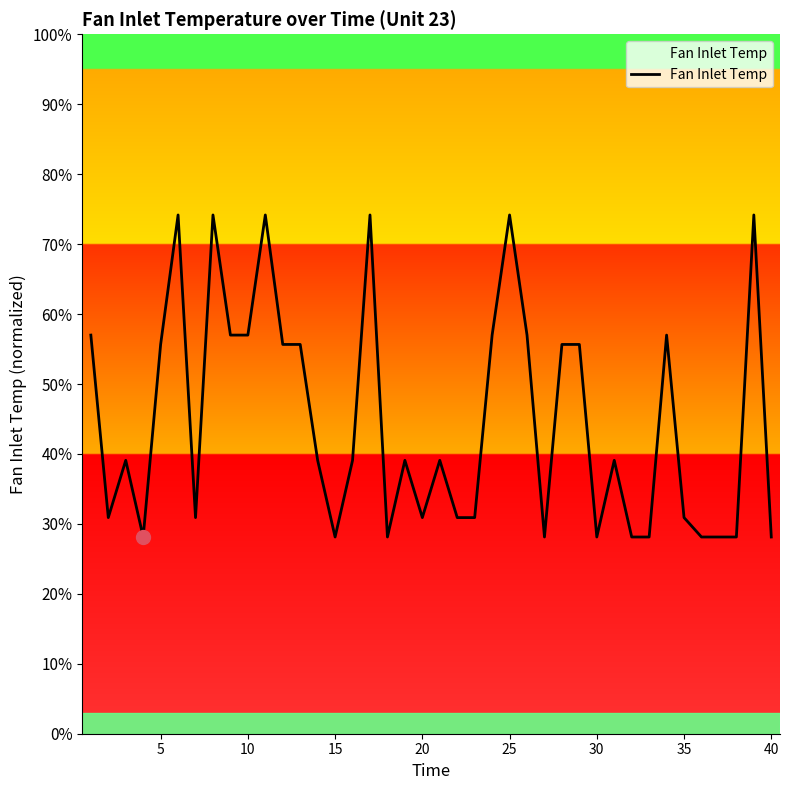

What is the sum of all values?

17.9